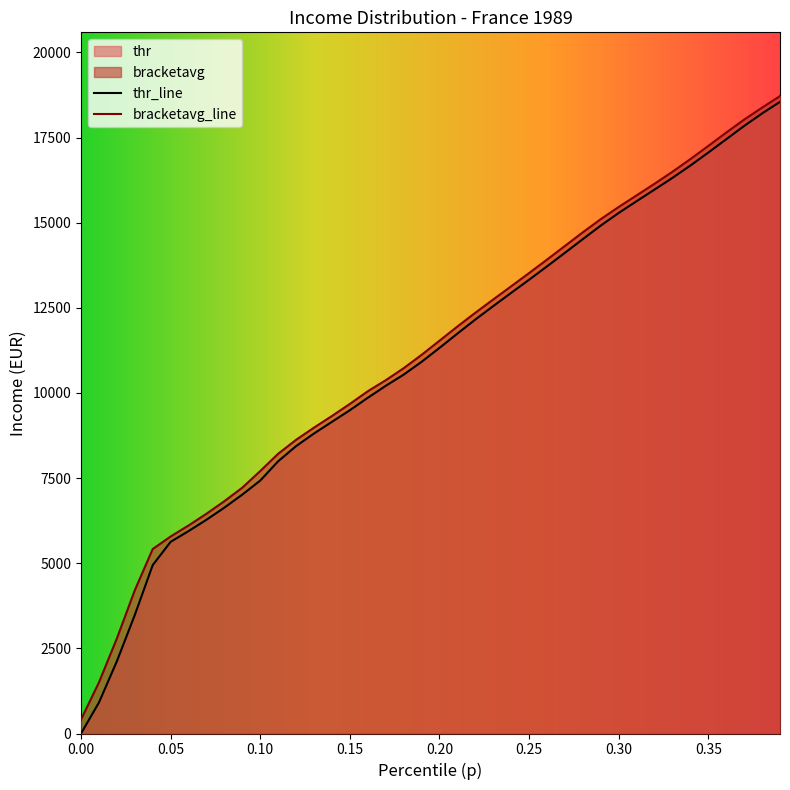

What is the highest value of the bracketavg_line series?

18720.1